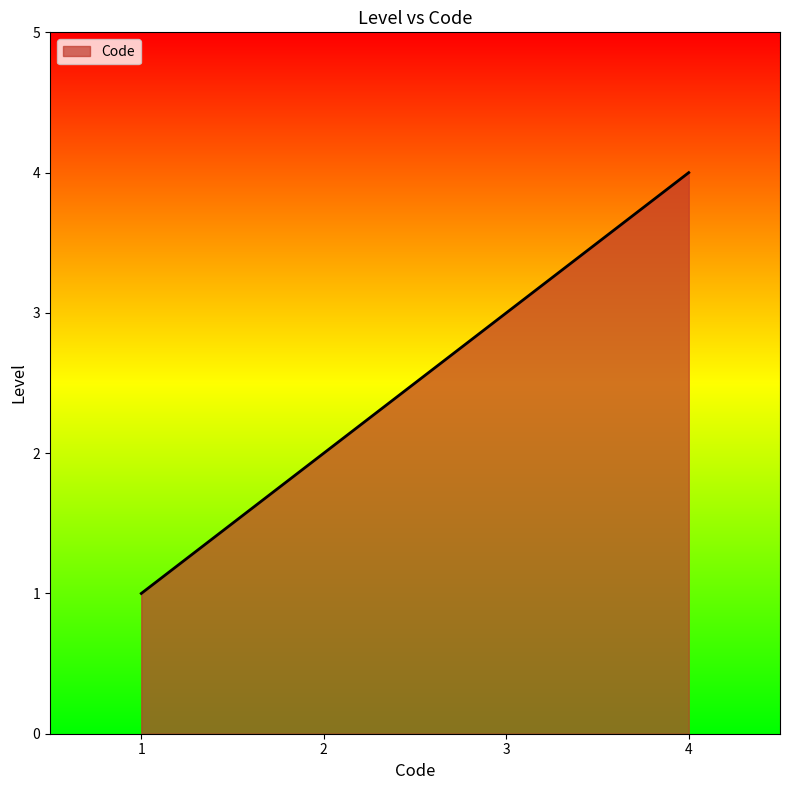

List the labels in order of value, smallest first.

1, 2, 3, 4